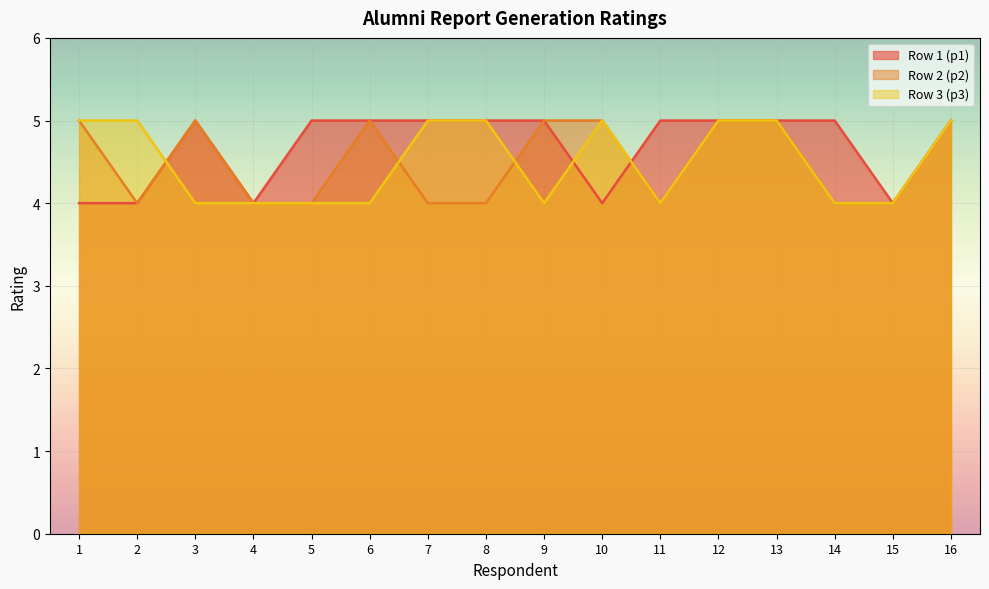

Read the Row 3 (p3) value at 6.

4